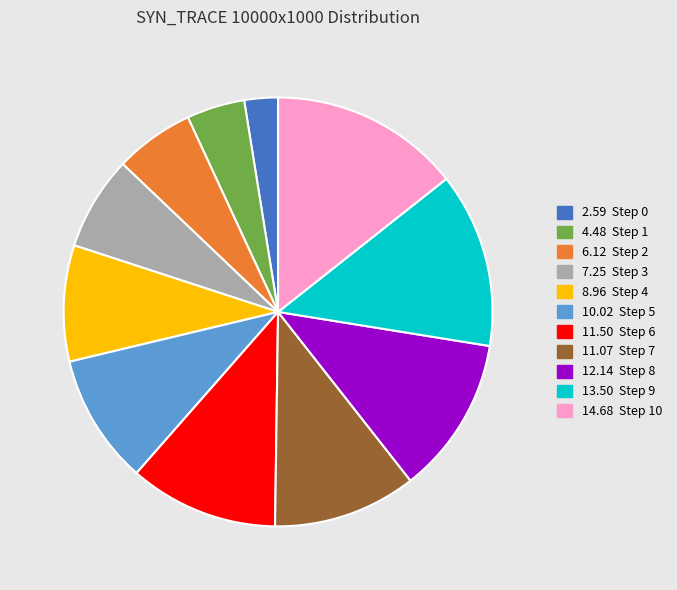

Is there a majority slice in this chart?

No